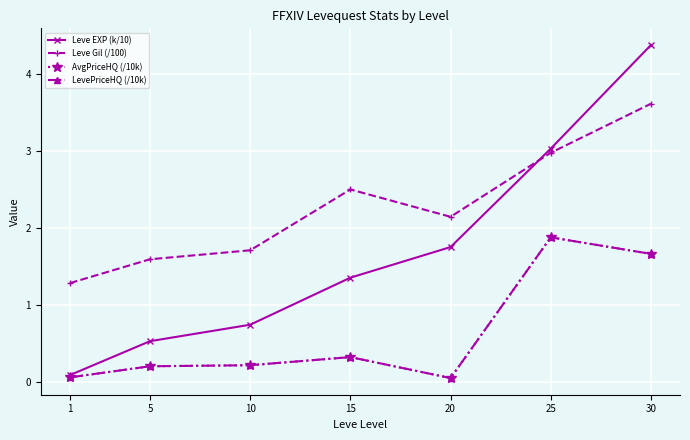

Is this an area chart (filled region under the line)?

No